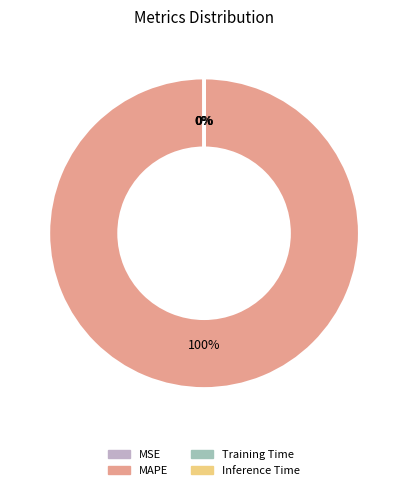

To the nearest percent, what is the average slice percentage?

25%